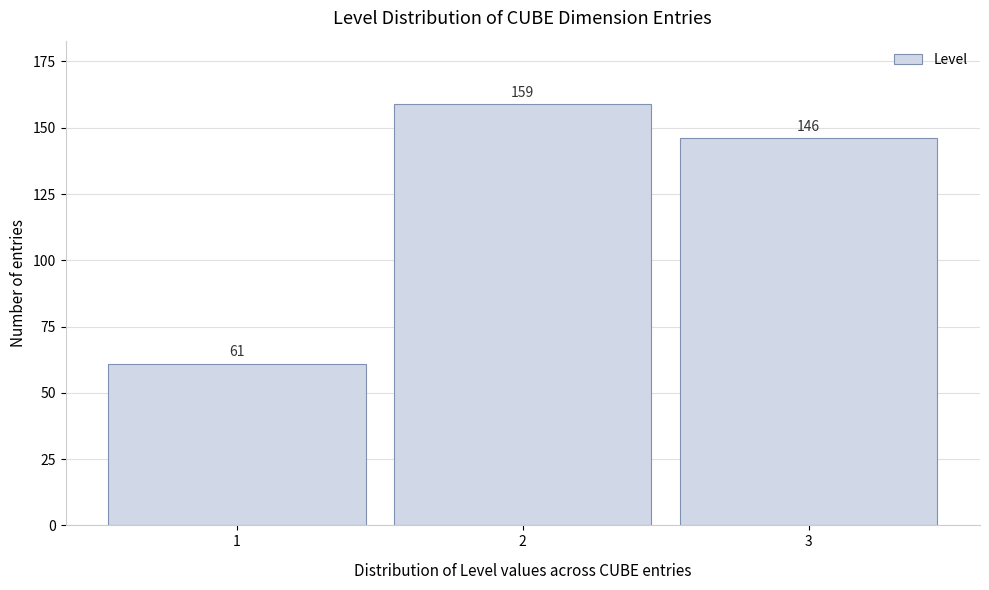

Reading right to left, transcribe all the data shown in this chart.

146	159	61